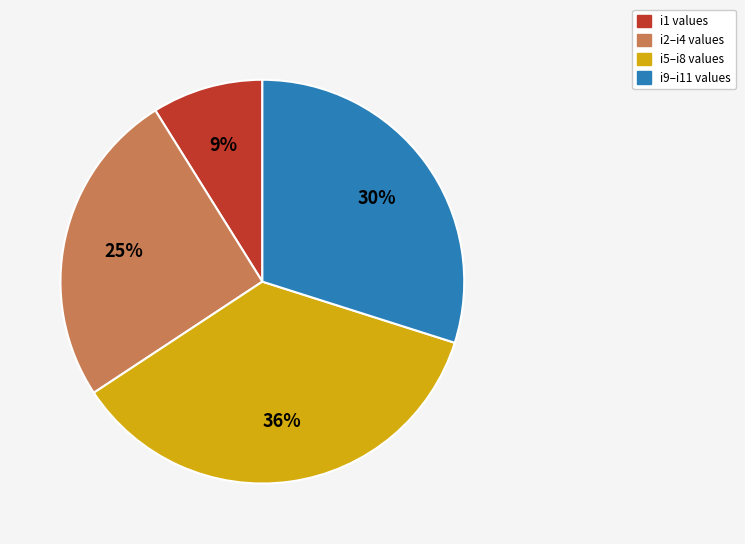

To the nearest percent, what is the difference between the largest and smallest slice percentages?

27%